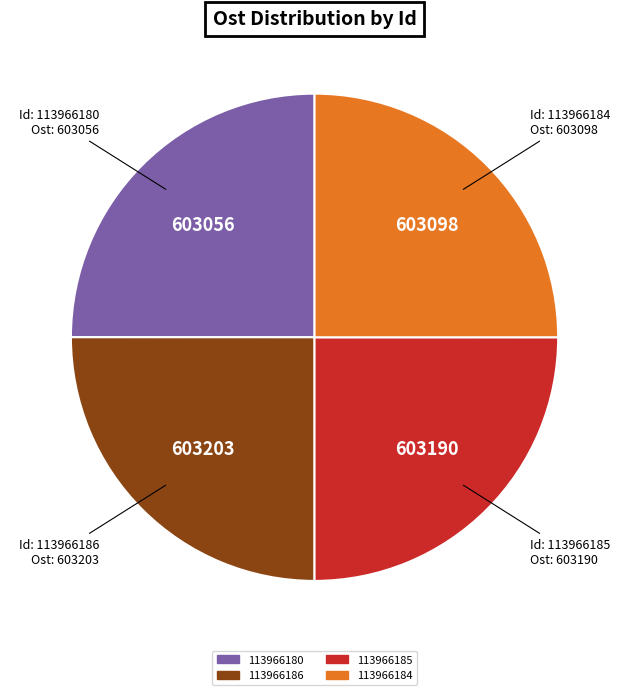

Is 113966184 the majority of the pie?

No